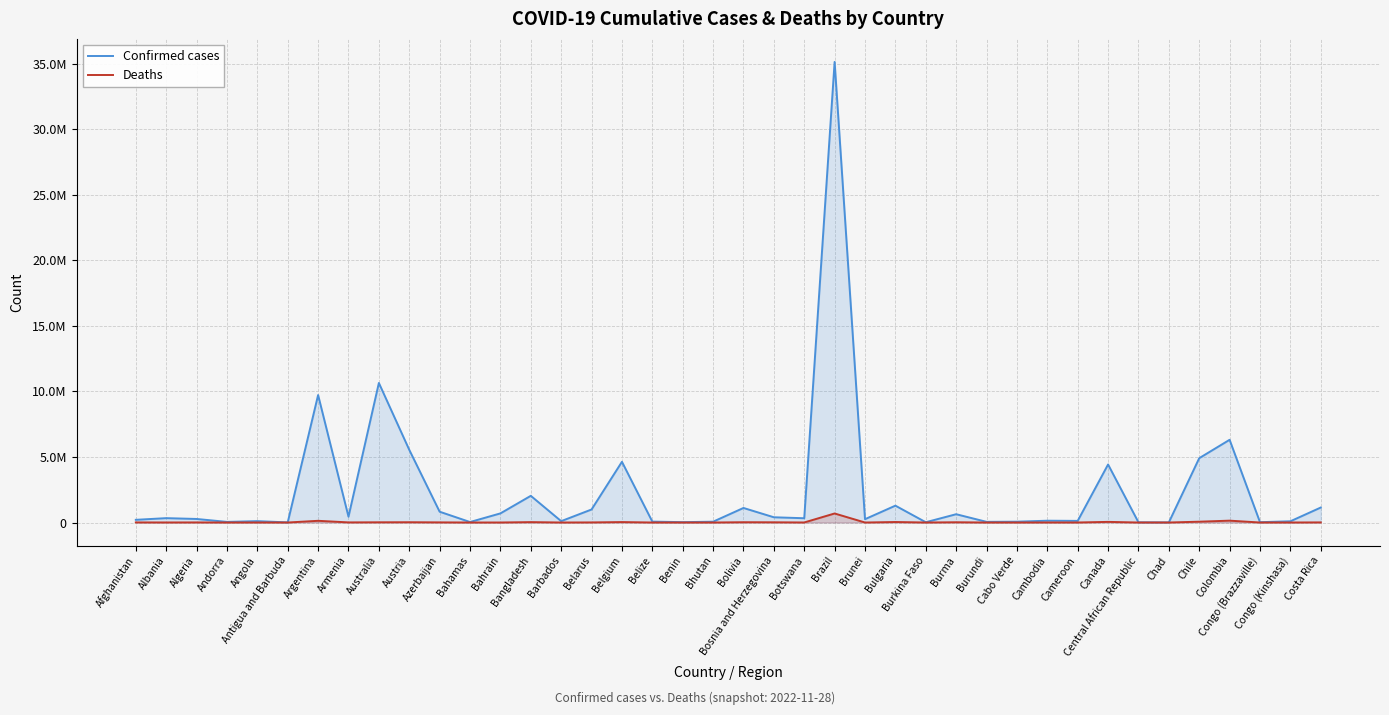

Which category has the highest value in the Deaths series?

Brazil